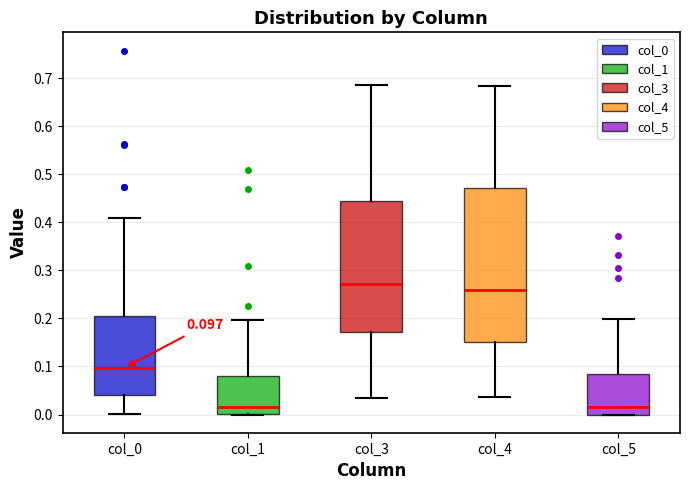

Comparing the boxes themselves (not the whiskers), which one is the tallest?

col_4